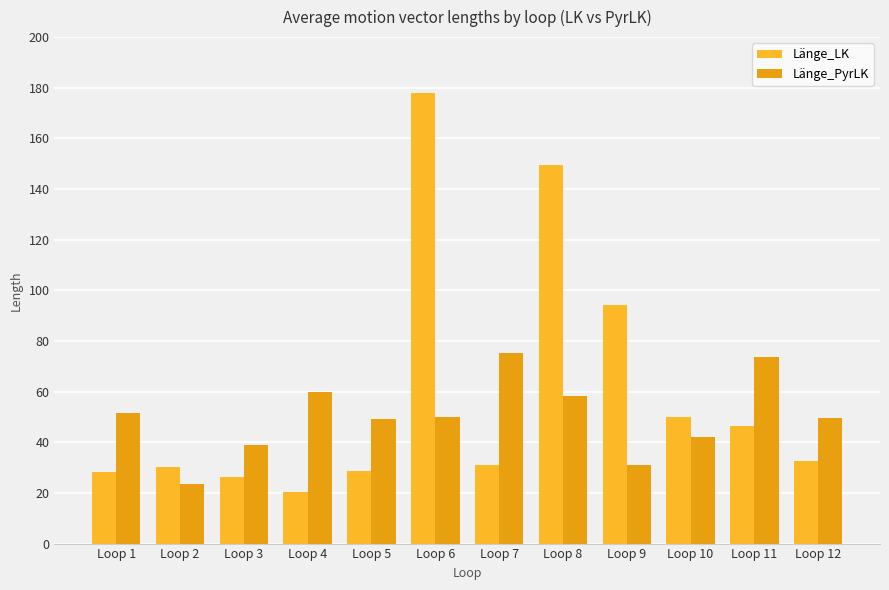

What is the sum of all Länge_PyrLK values?

603.1